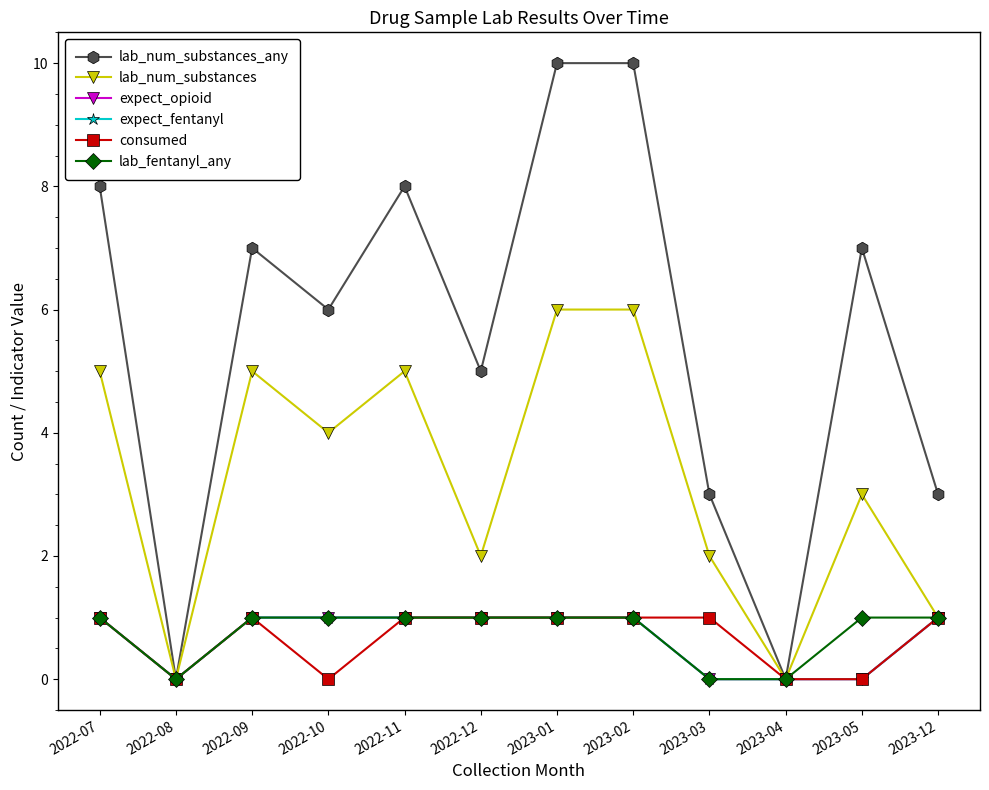

True or false: expect_opioid and lab_fentanyl_any cross at least once.

False